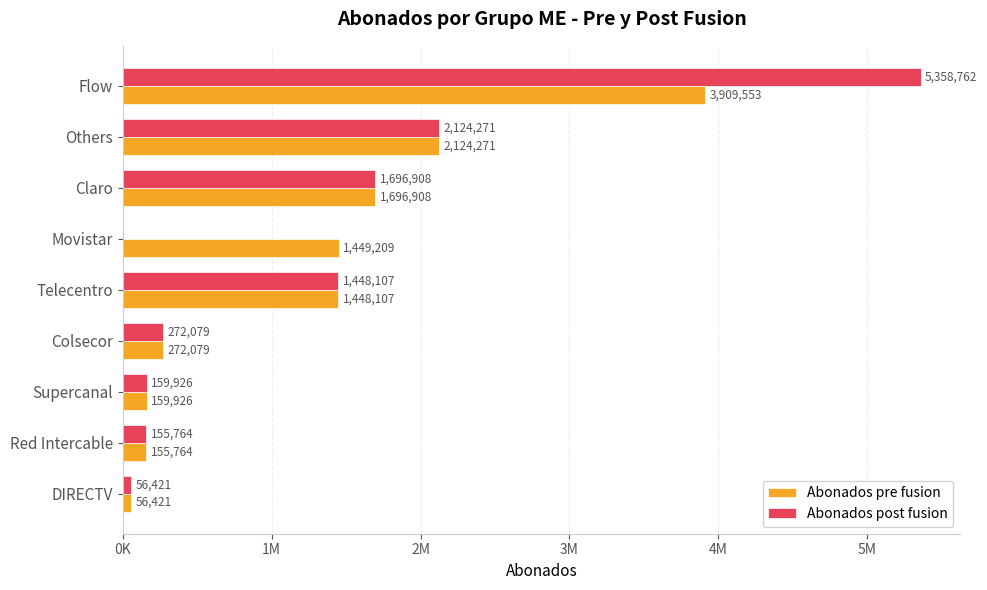

What are all the series names shown in the legend?

Abonados pre fusion, Abonados post fusion